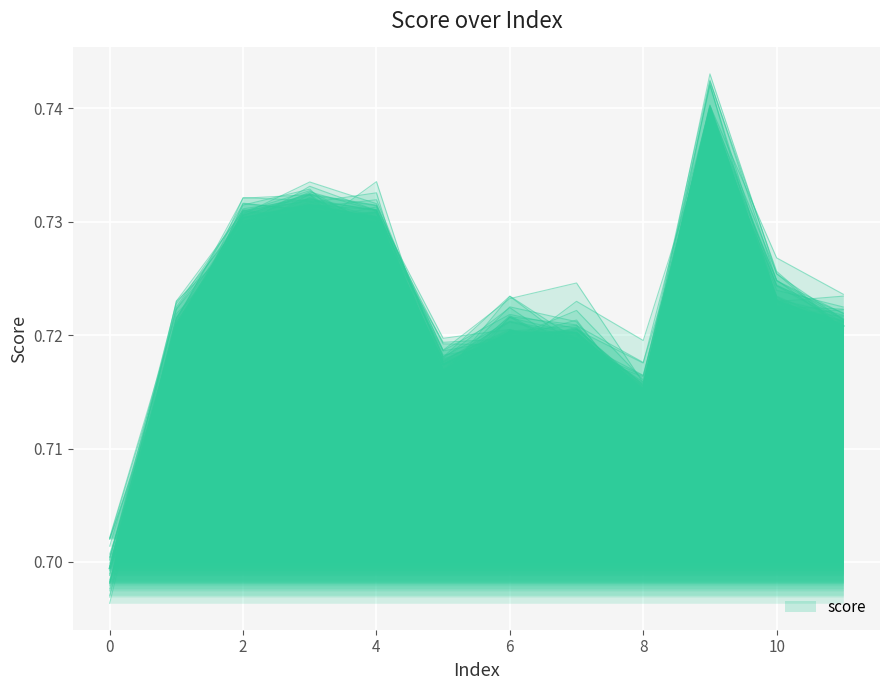

How many points are higher than both their immediate neighbors (excluding endpoints)?

2